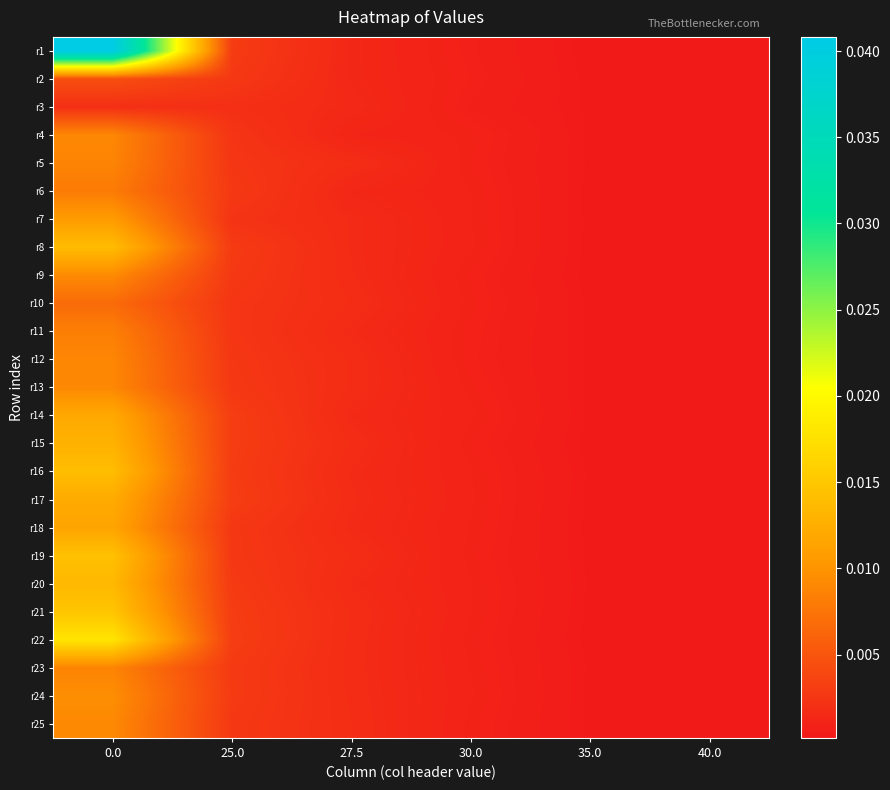

At 35.0, list the series in order from largest to smallest.

r16, r5, r12, r20, r23, r10, r25, r4, r11, r19, r14, r24, r3, r21, r17, r13, r7, r8, r18, r6, r2, r22, r15, r9, r1